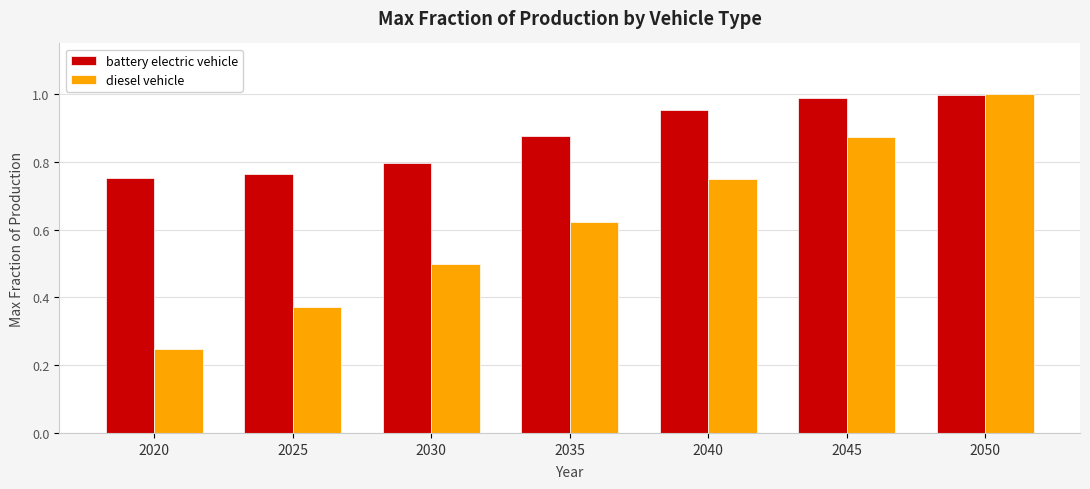

What is the spread (max minus min) of values at 2020?

0.5